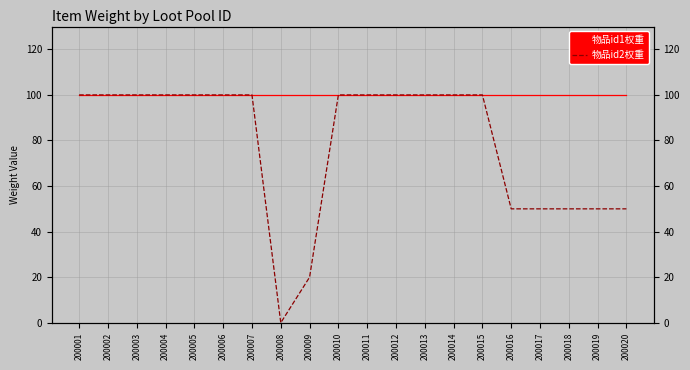

How many lines are shown in the chart?

2